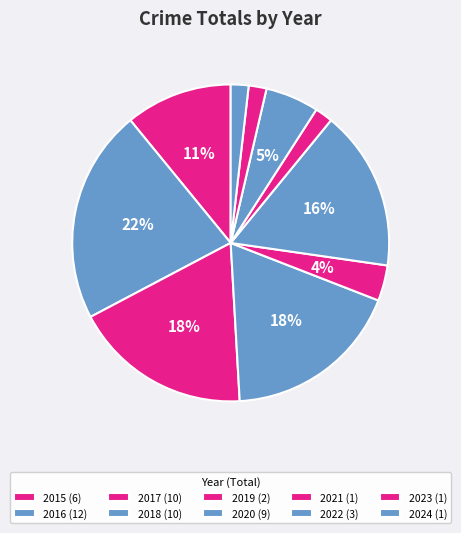

How many segments does this pie chart have?

10